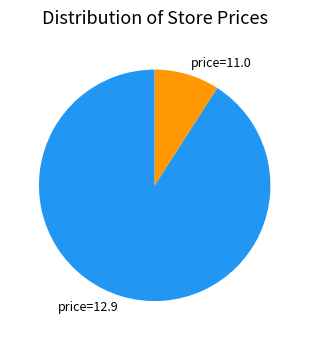

Combined, do price=11.0 and price=12.9 account for over 50%?

Yes